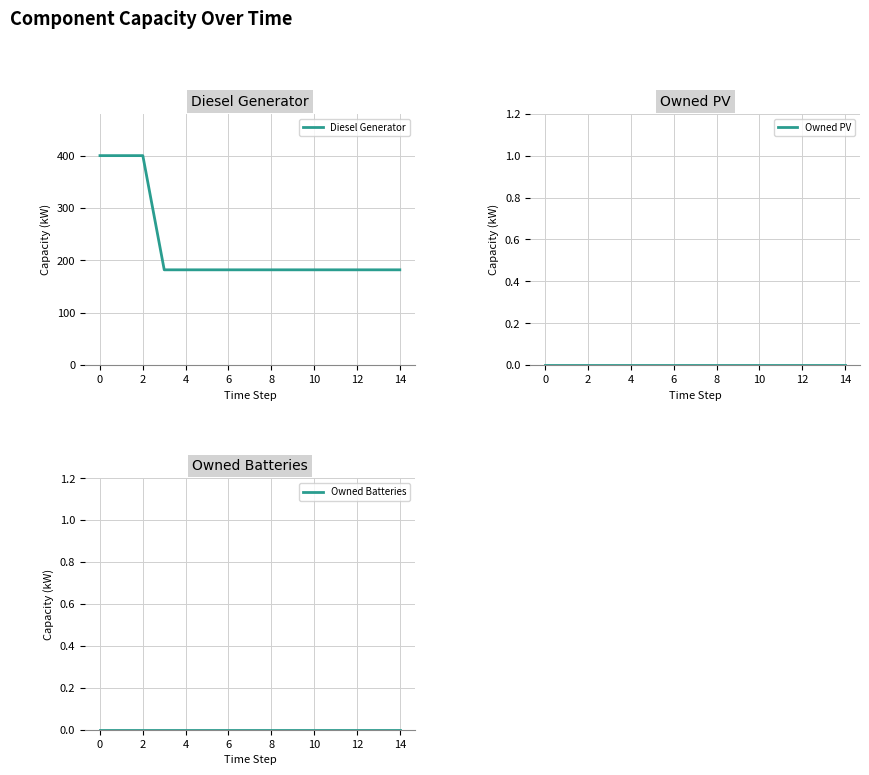

List the series in order of their peak value, highest first.

Diesel Generator, Owned PV, Owned Batteries